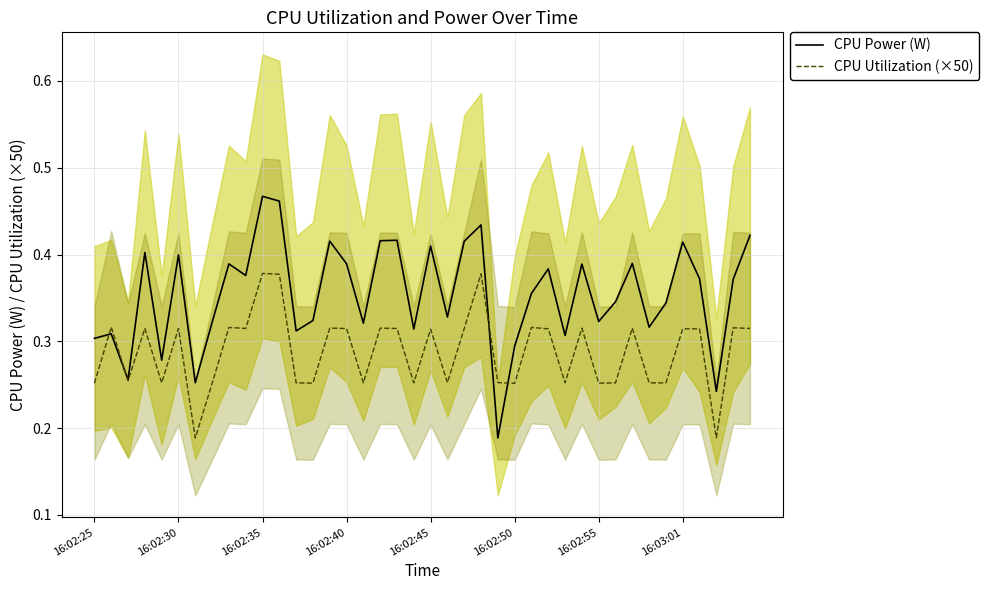

Does the chart have visible grid lines?

Yes